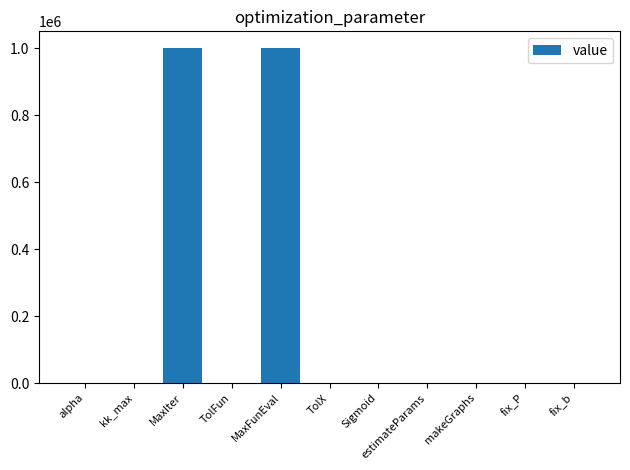

What is the sum of the values at estimateParams and MaxIter?

1000000.0